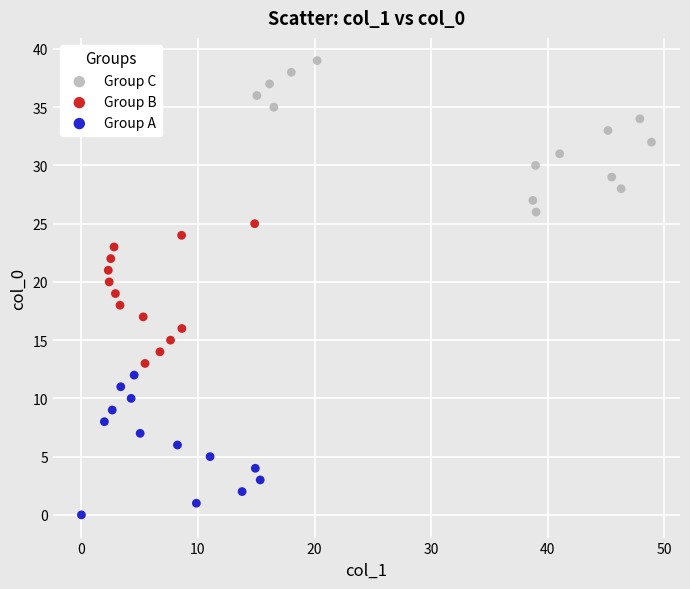

Which series reaches the minimum Y coordinate?

Group A